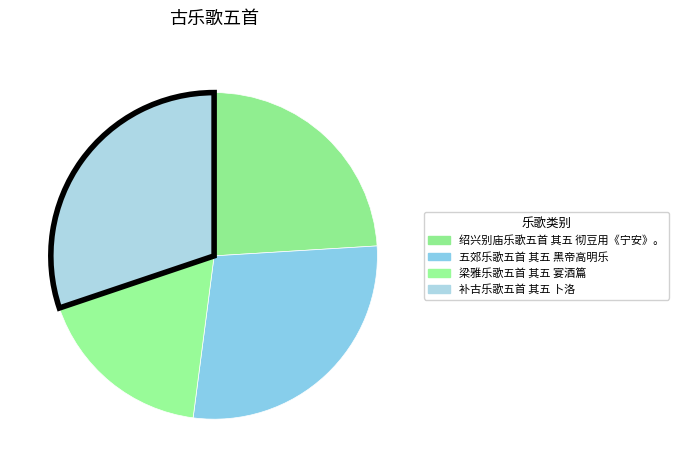

Combined, what portion of the pie is 补古乐歌五首 其五 卜洛 and 绍兴别庙乐歌五首 其五 彻豆用《宁安》。?

54.2%